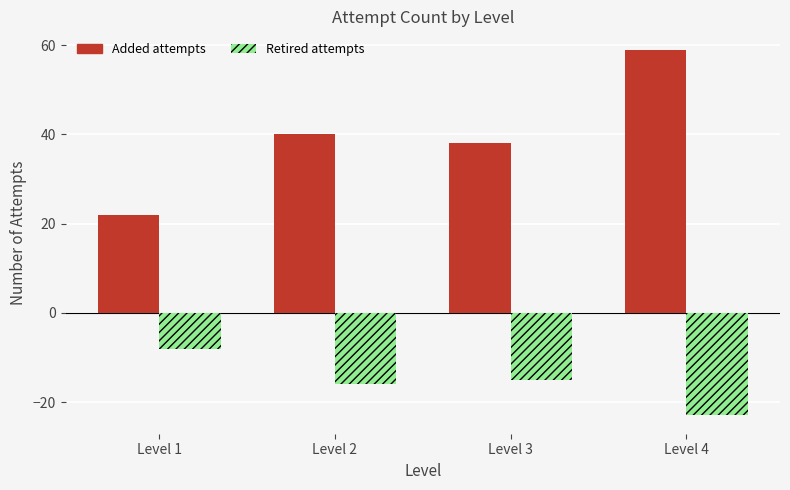

At which category is the sum across all series the highest?

Level 4